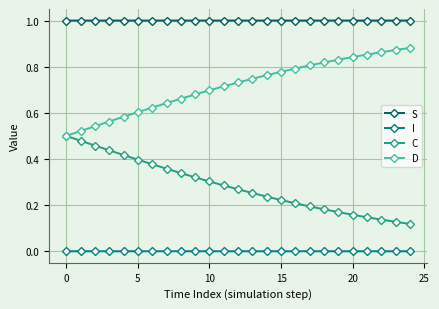

What is the greatest value displayed?

1.0